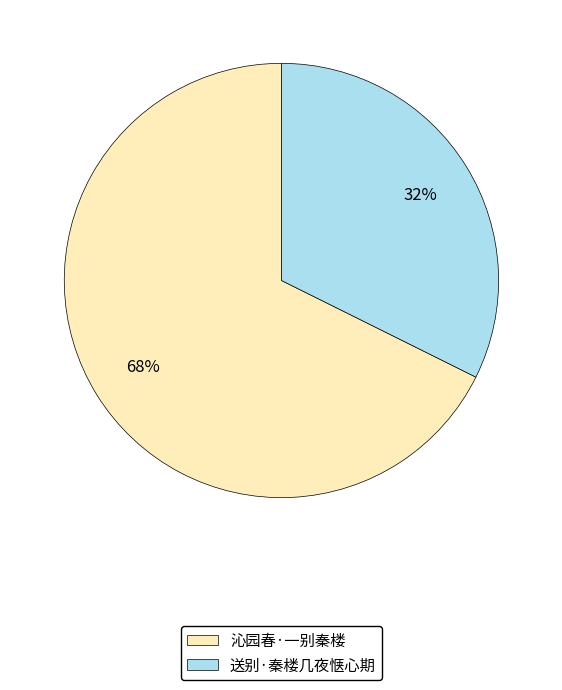

What is the largest slice in the pie chart?

沁园春·一别秦楼